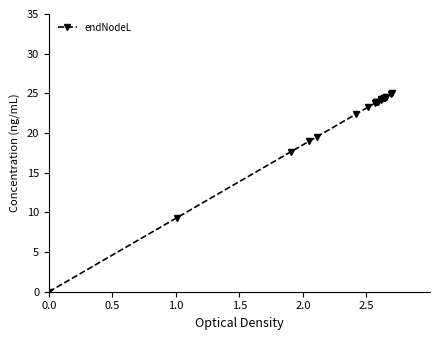

What is the value of the 17th point from the left?

24.5